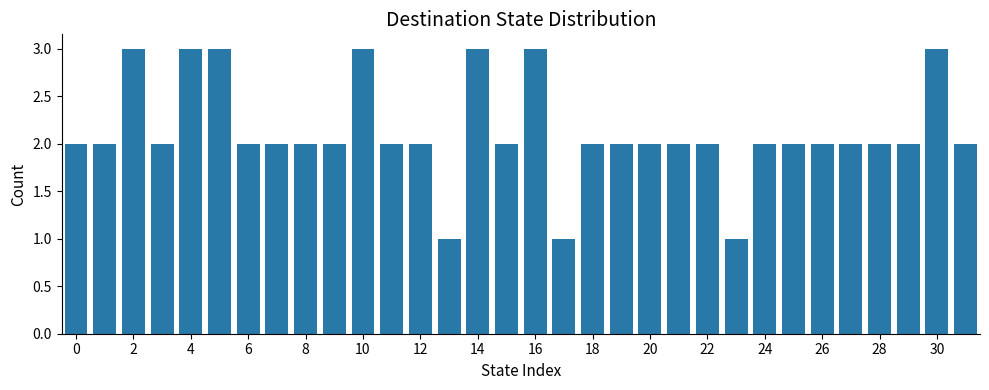

What is the sum of all values?

68